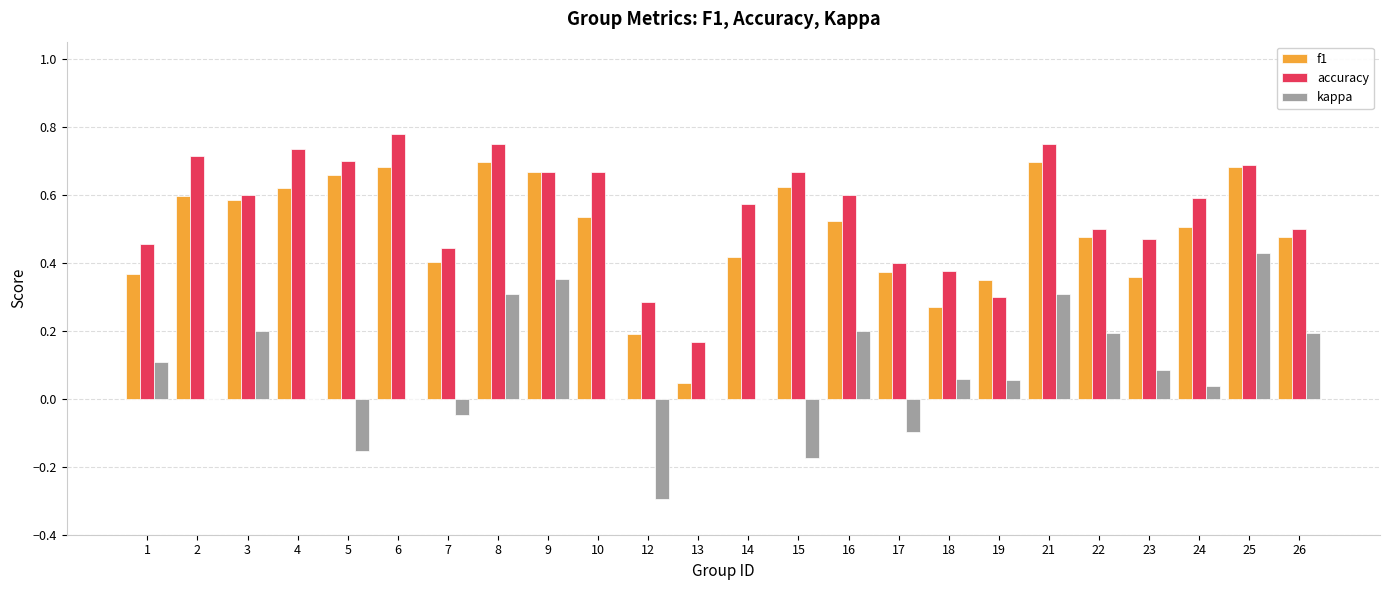

Which label corresponds to the largest value in the chart?

6